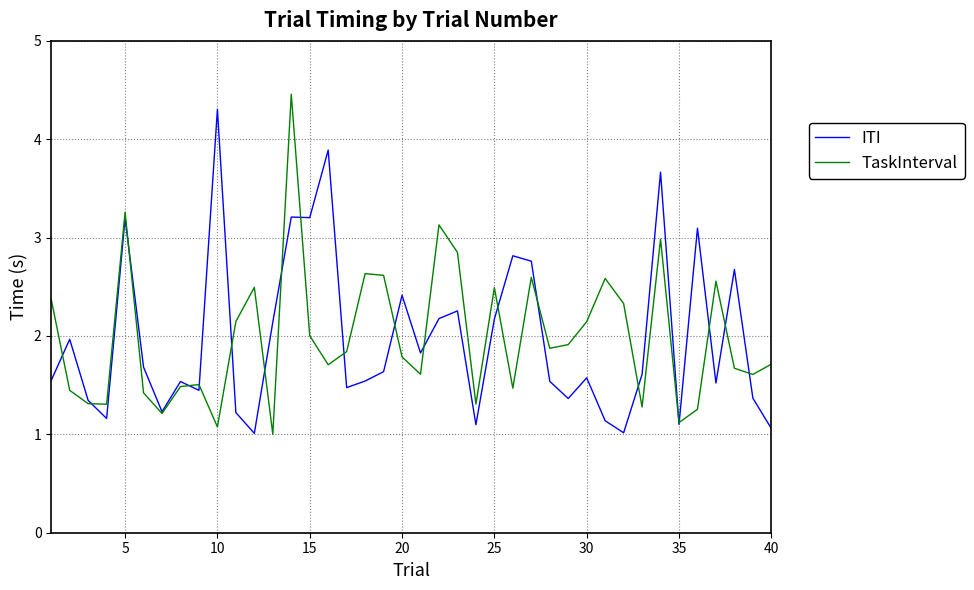

What is the difference between the maximum and second lowest values in the ITI series?

3.3